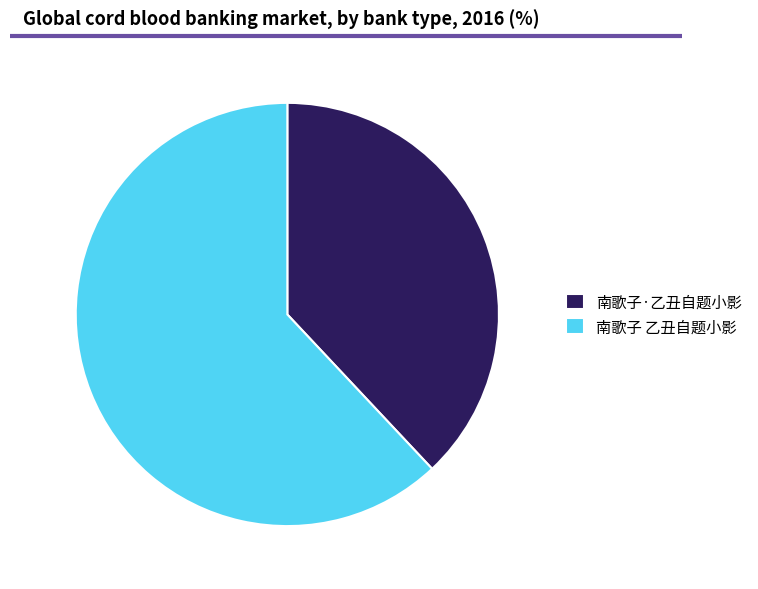

Is it true that 南歌子 乙丑自题小影 is 62% of the pie?

True